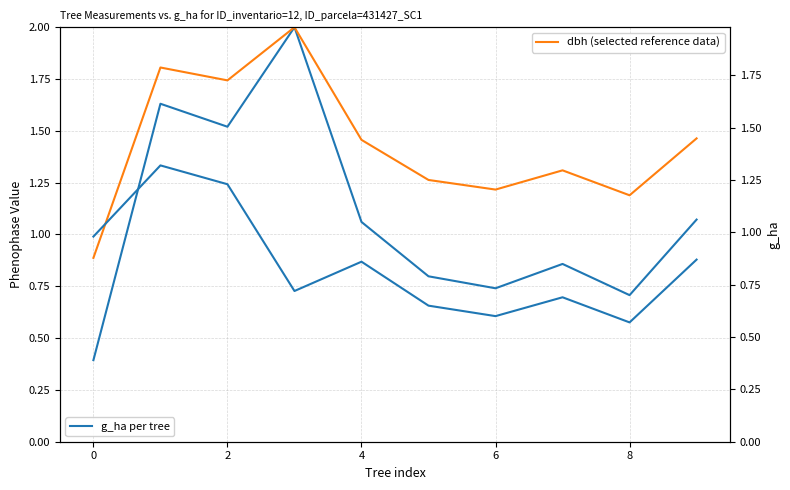

At which label does g_ha reach its minimum?

8